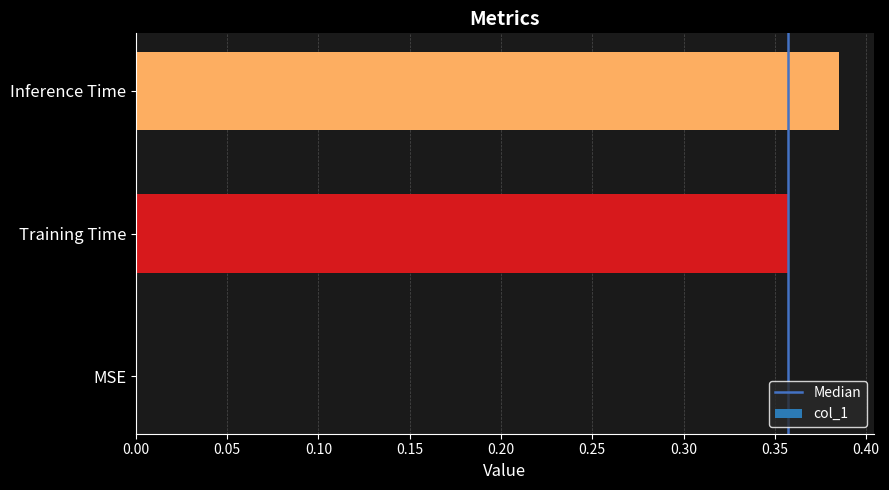

The chart shows a value of 0.2 at MSE. True or false?

False